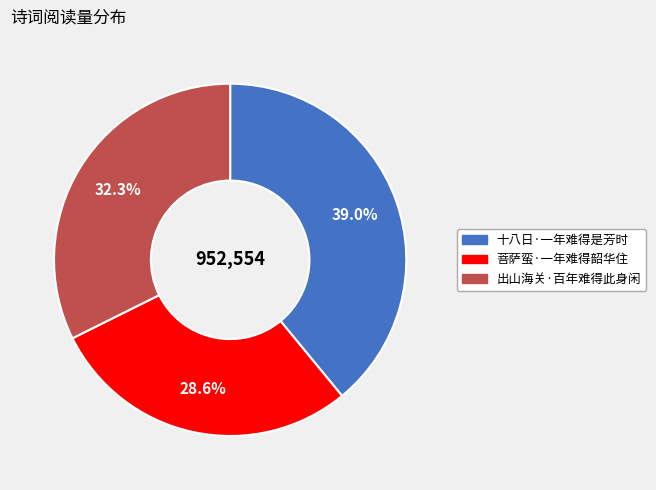

What portion of the pie excludes 十八日·一年难得是芳时?

61.0%